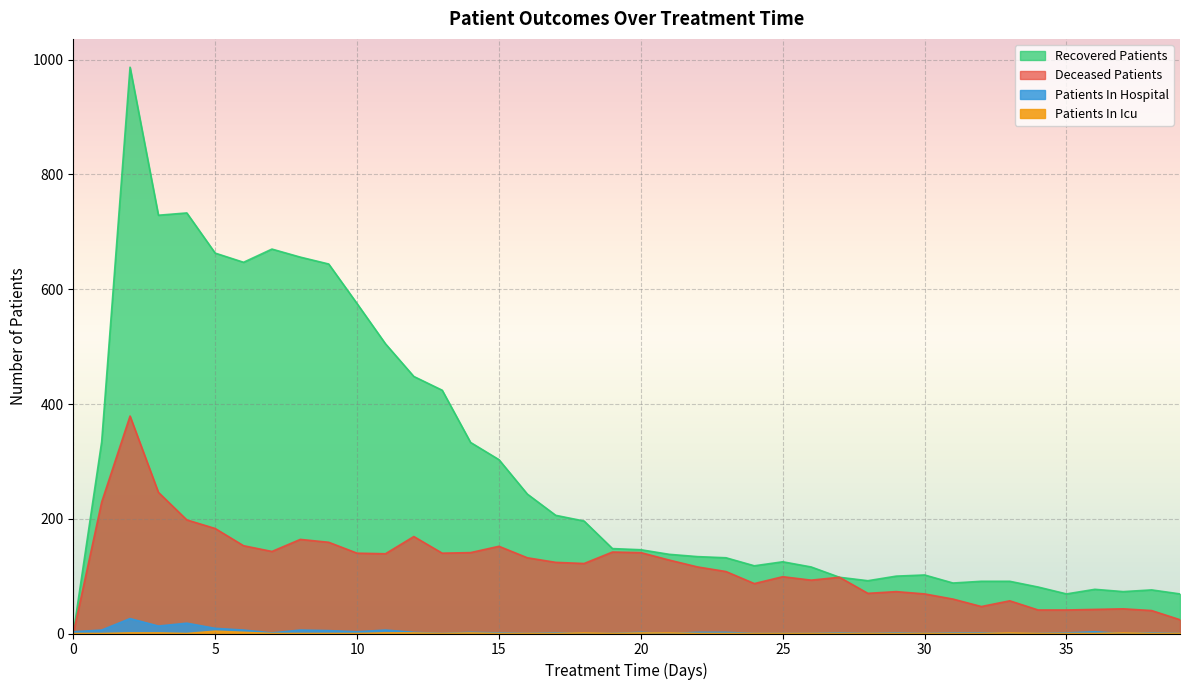

Which series has the largest total across all categories?

recovered_patients